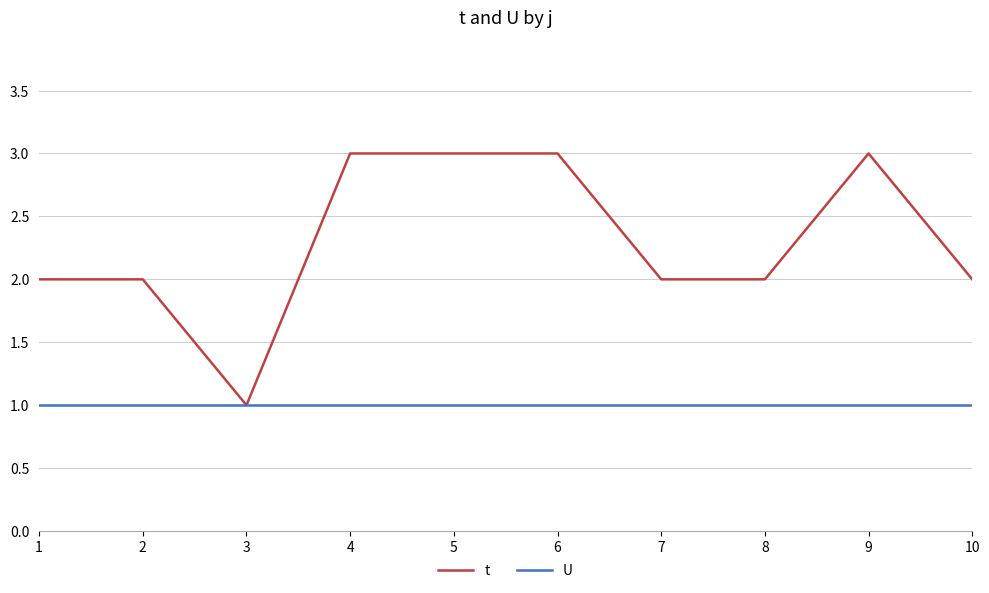

What is the maximum value shown in the chart?

3